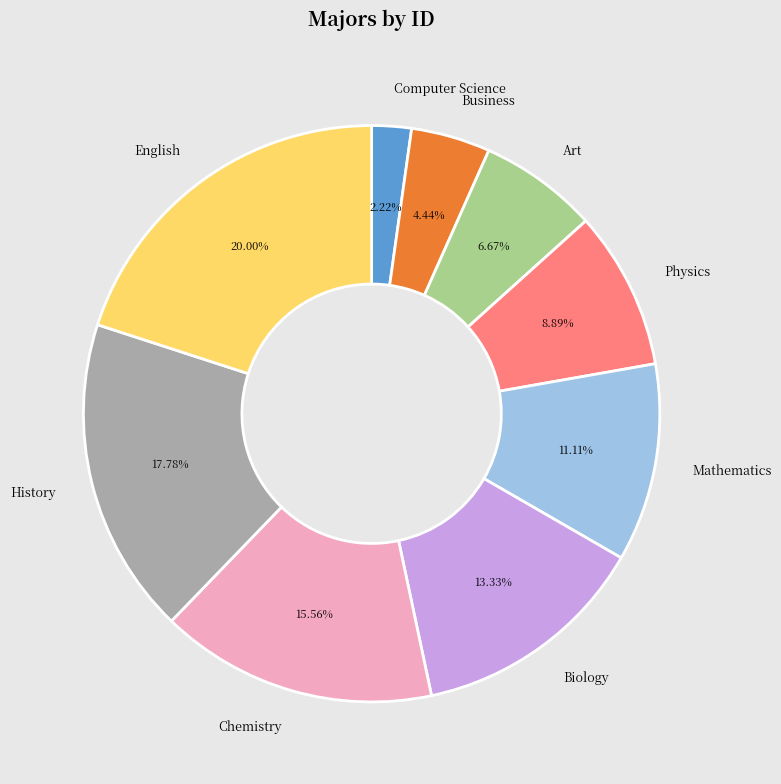

To the nearest percent, what is the difference between the largest and smallest slice percentages?

18%